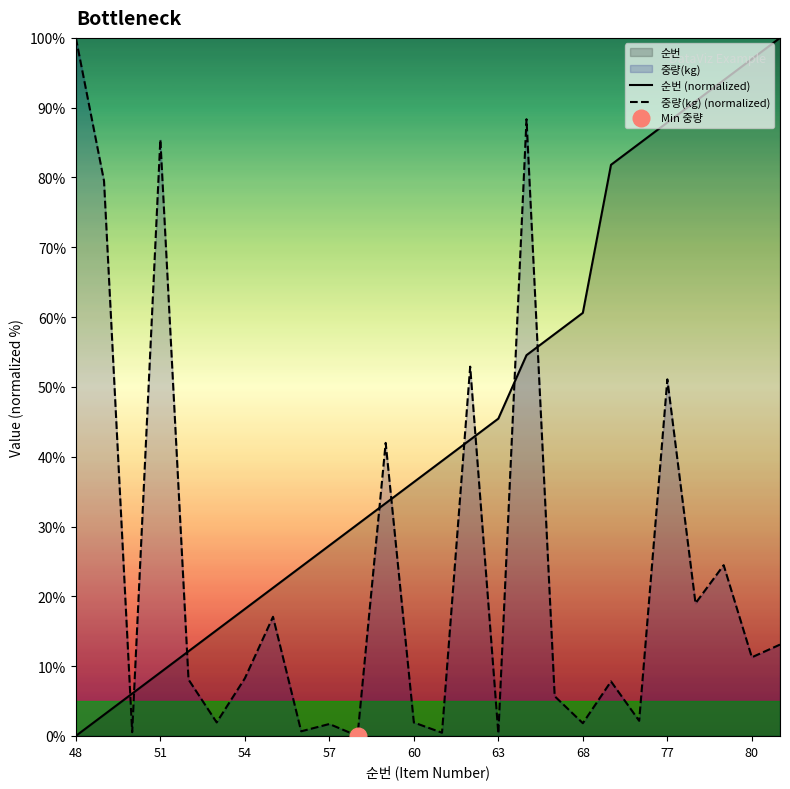

What is the highest value of the 순번 (normalized) series?

100.0